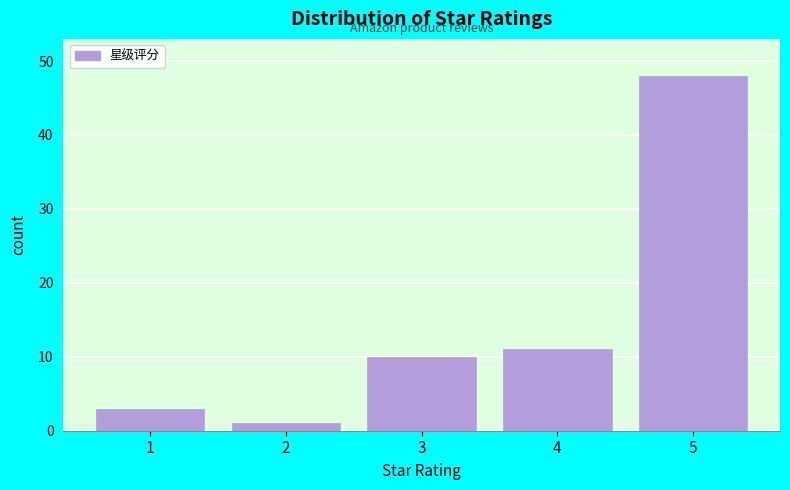

Reading left to right, transcribe all the data shown in this chart.

1=3	2=1	3=10	4=11	5=48